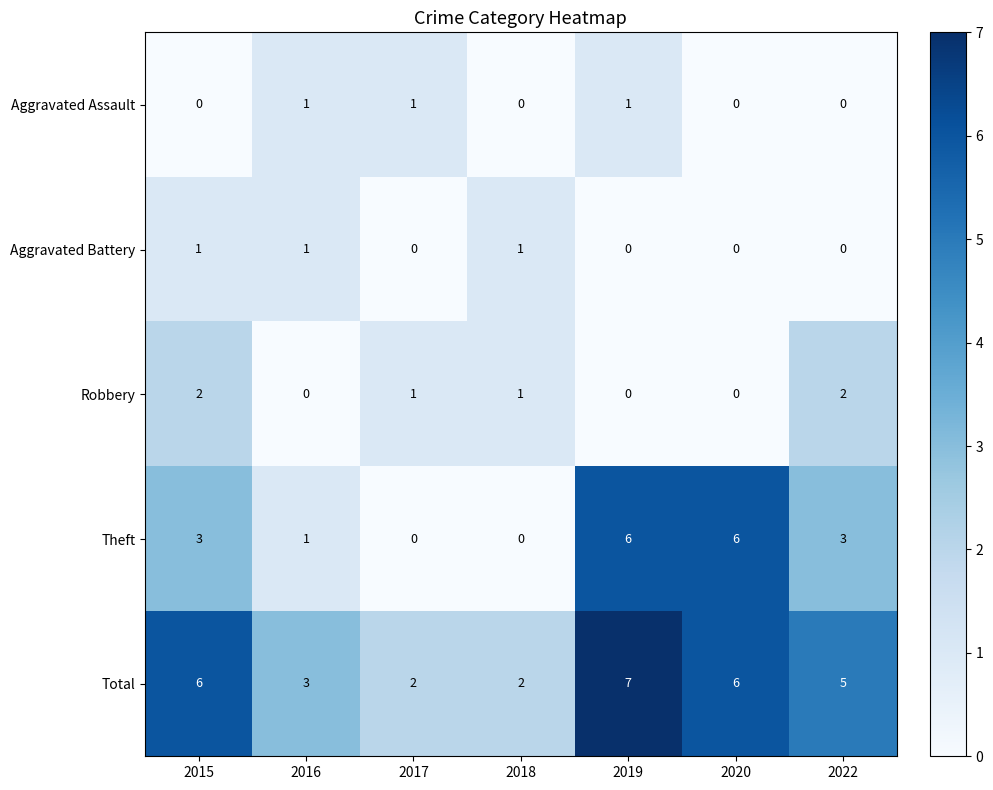

What is the maximum value shown in the chart?

7